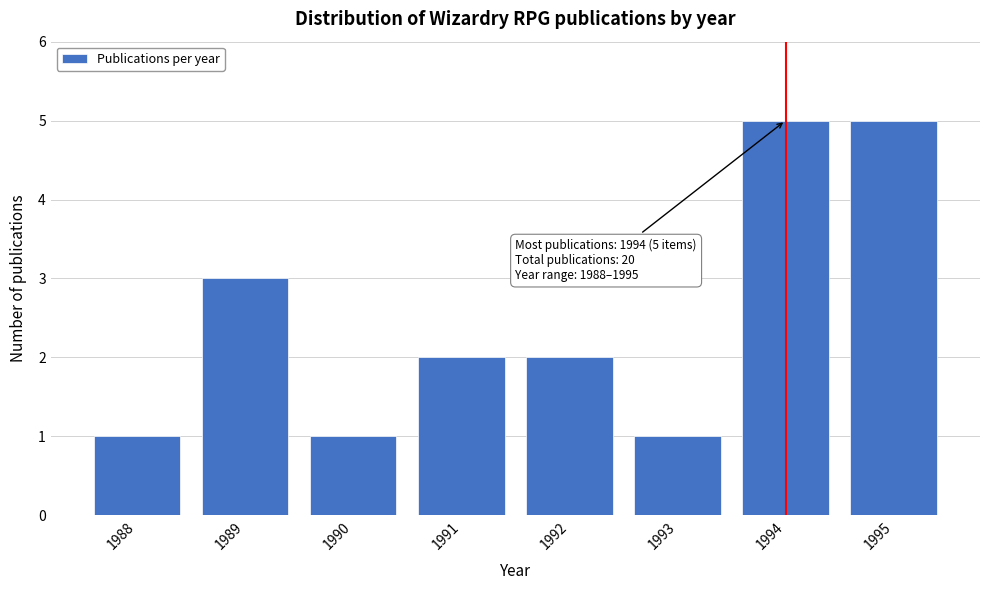

Reading right to left, transcribe all the data shown in this chart.

5	5	1	2	2	1	3	1